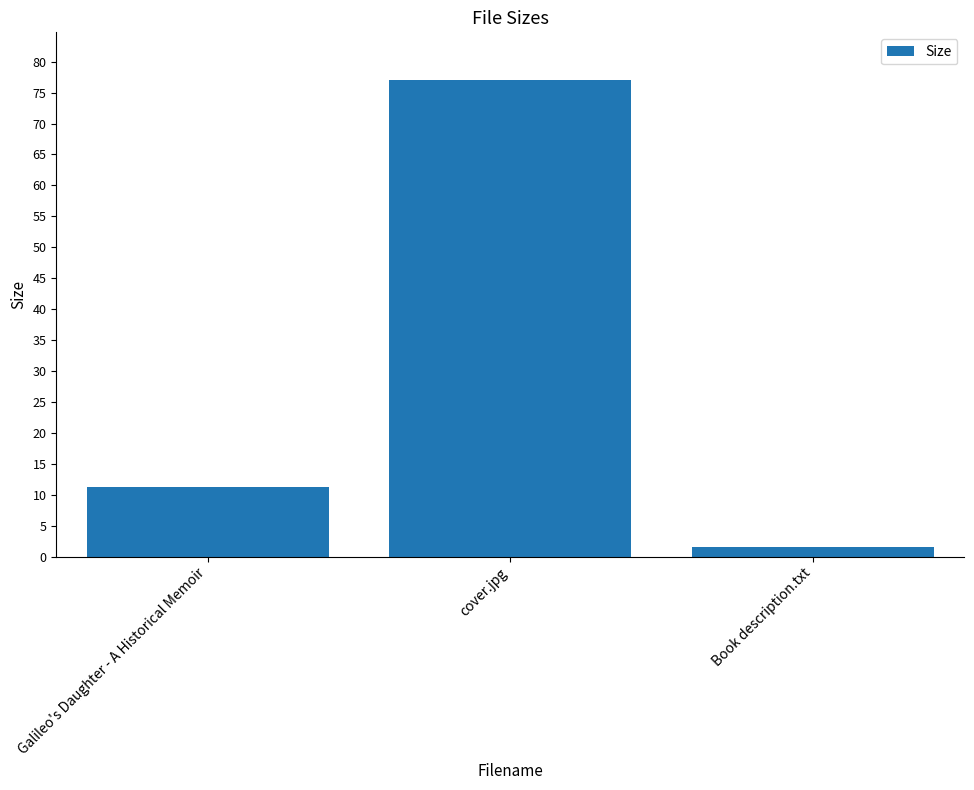

Where is the data nearest to the value 39?

Galileo's Daughter - A Historical Memoir